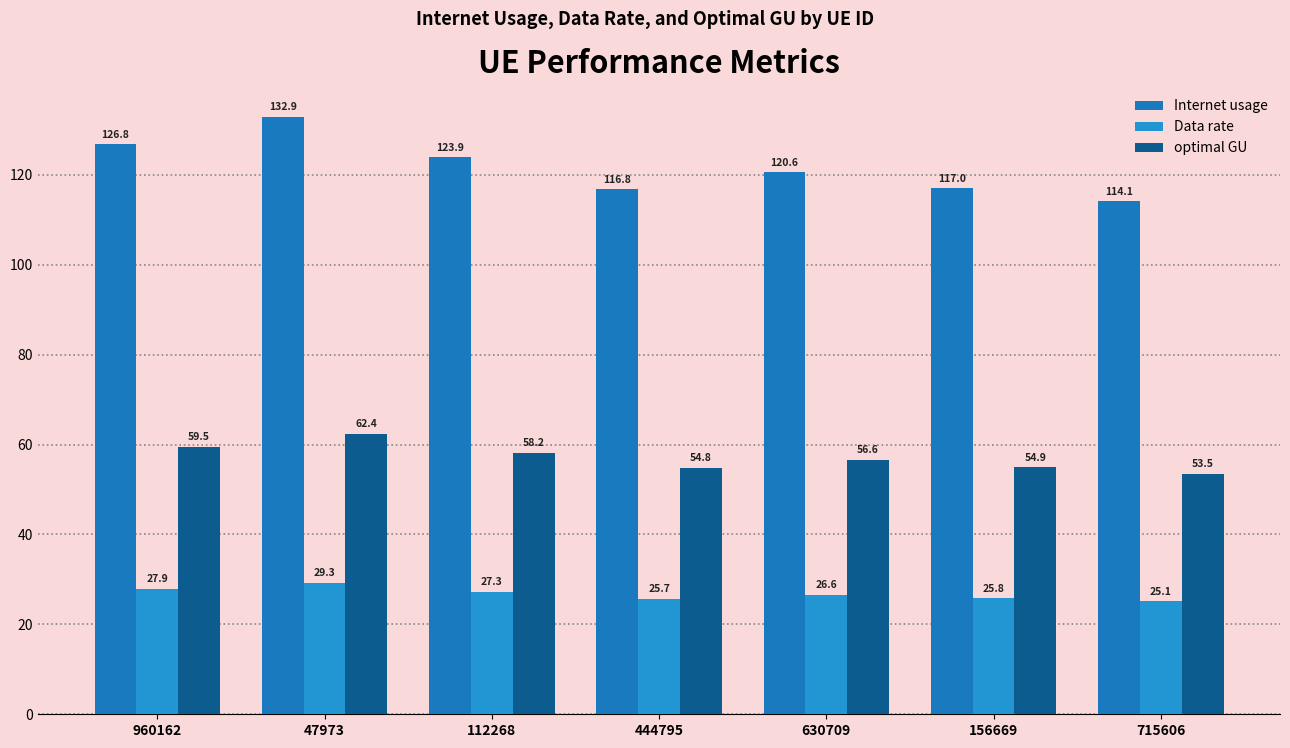

True or false: Data rate has a value of 36.4 at 112268.

False